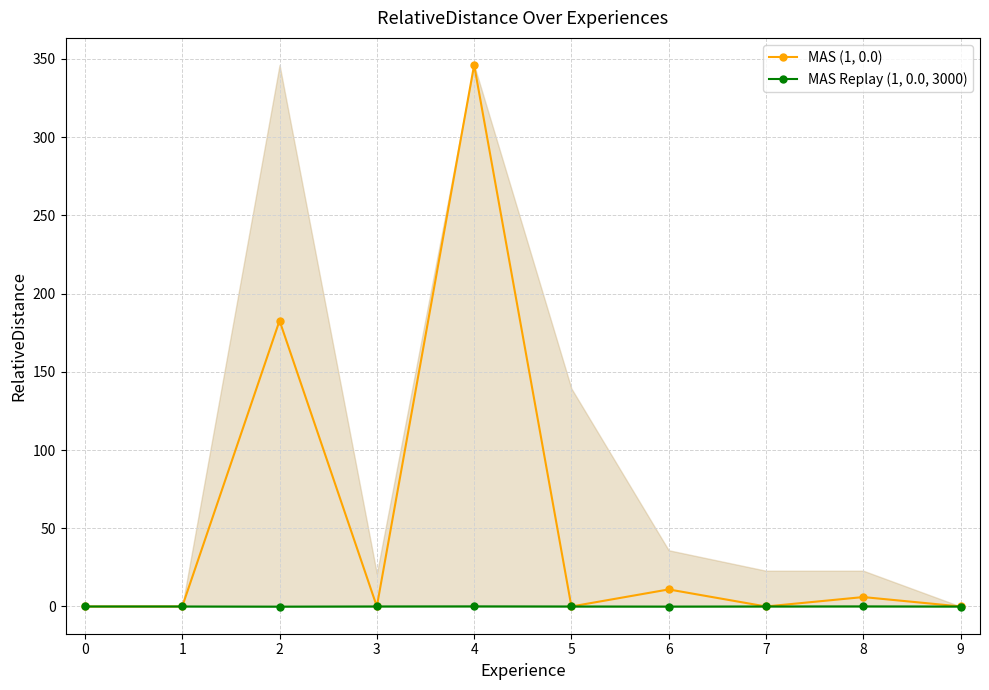

How many data points does each series have?

10